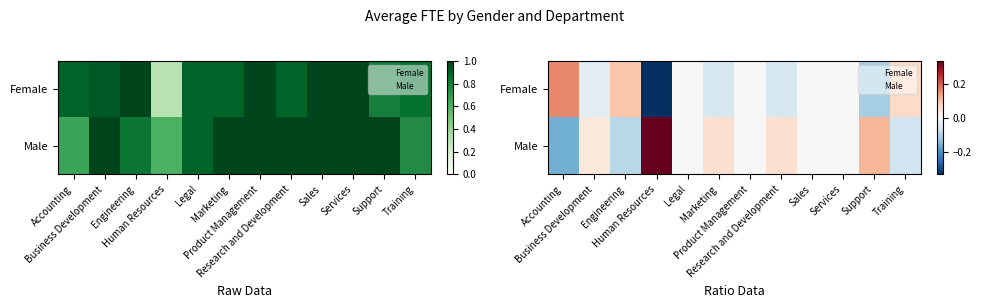

Is the value of Female at Product Management greater than the value of Male at Legal?

No